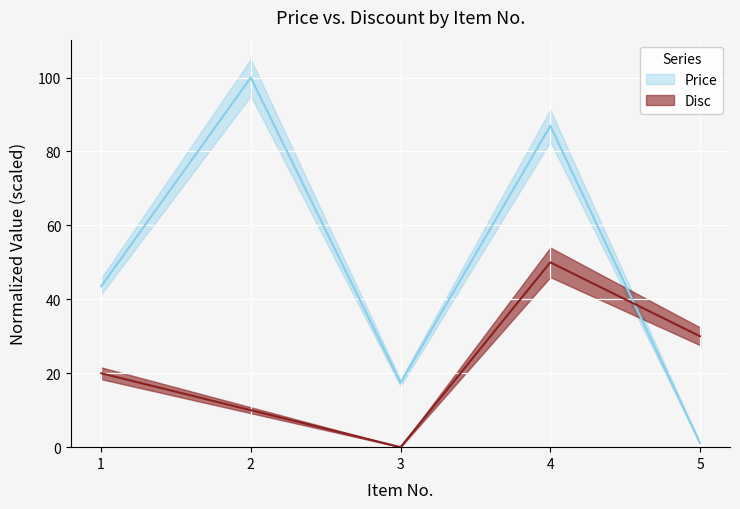

What is the difference between the Disc values at 4 and 3?

50.0